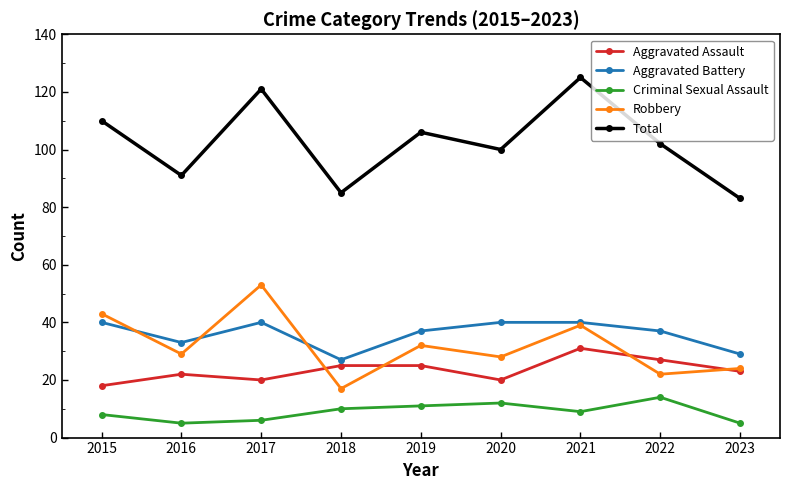

Rank the series at 2015 from highest to lowest value.

Total, Robbery, Aggravated Battery, Aggravated Assault, Criminal Sexual Assault